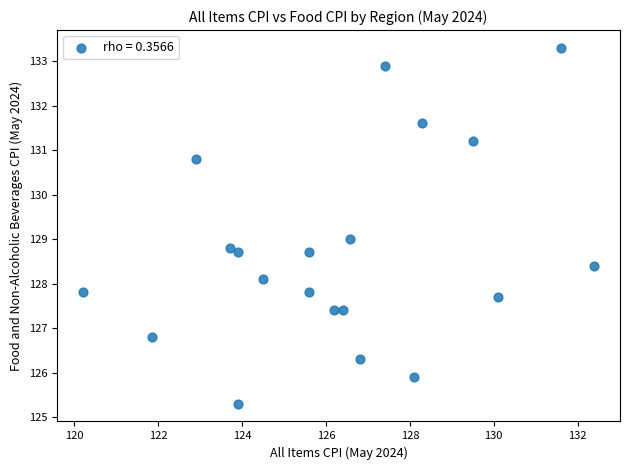

What is the range of X values (max minus min)?

12.2